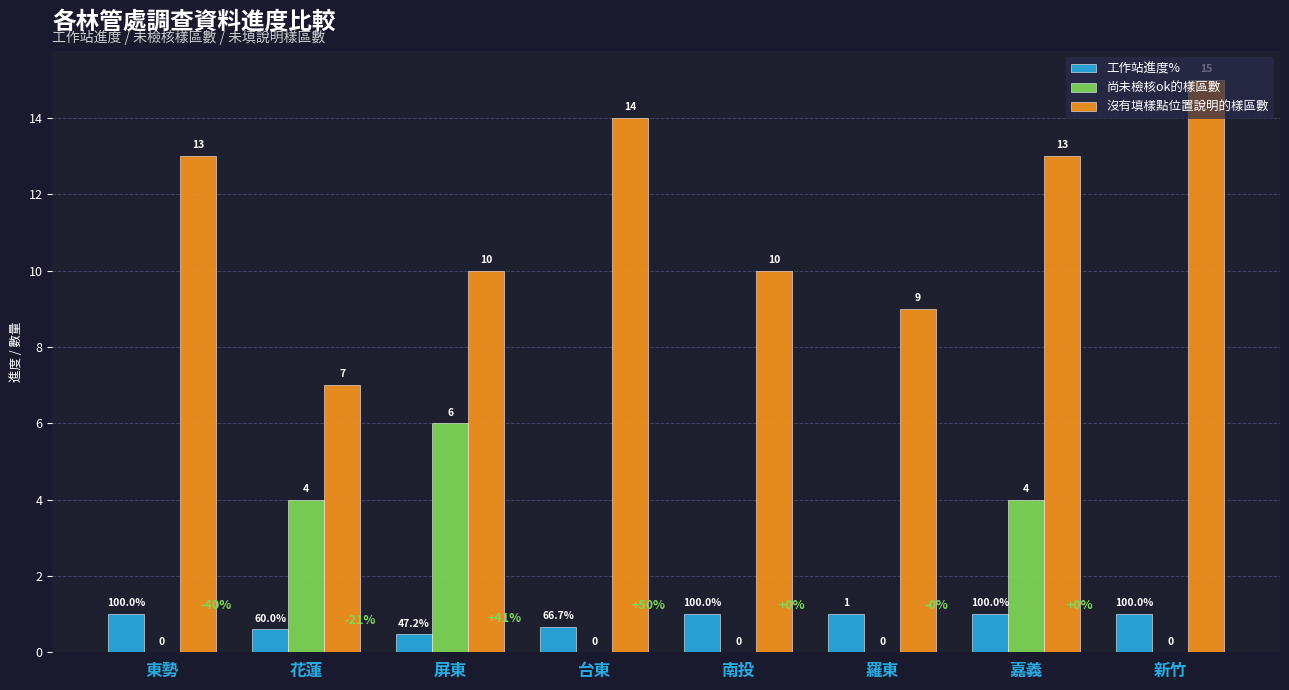

Which series changed the most between 東勢 and 羅東?

沒有填樣點位置說明的樣區數